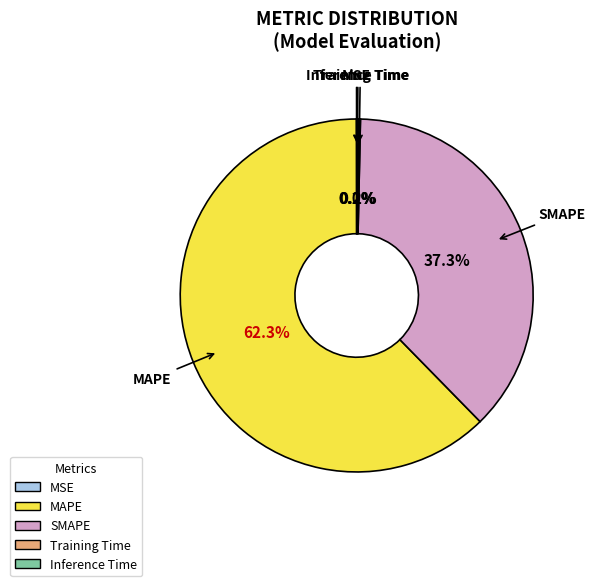

Does MAPE account for over 50% of the chart?

Yes